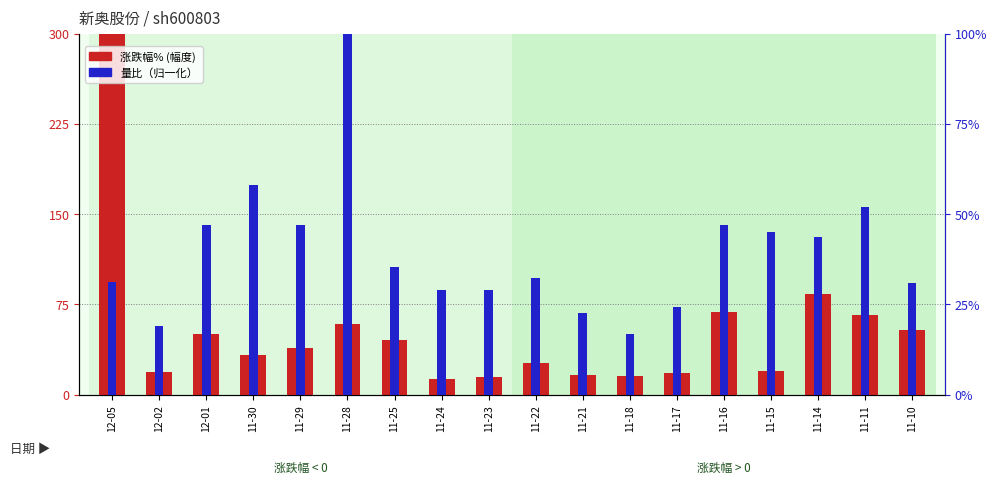

What is the label of the 7th bar from the left?

11-25